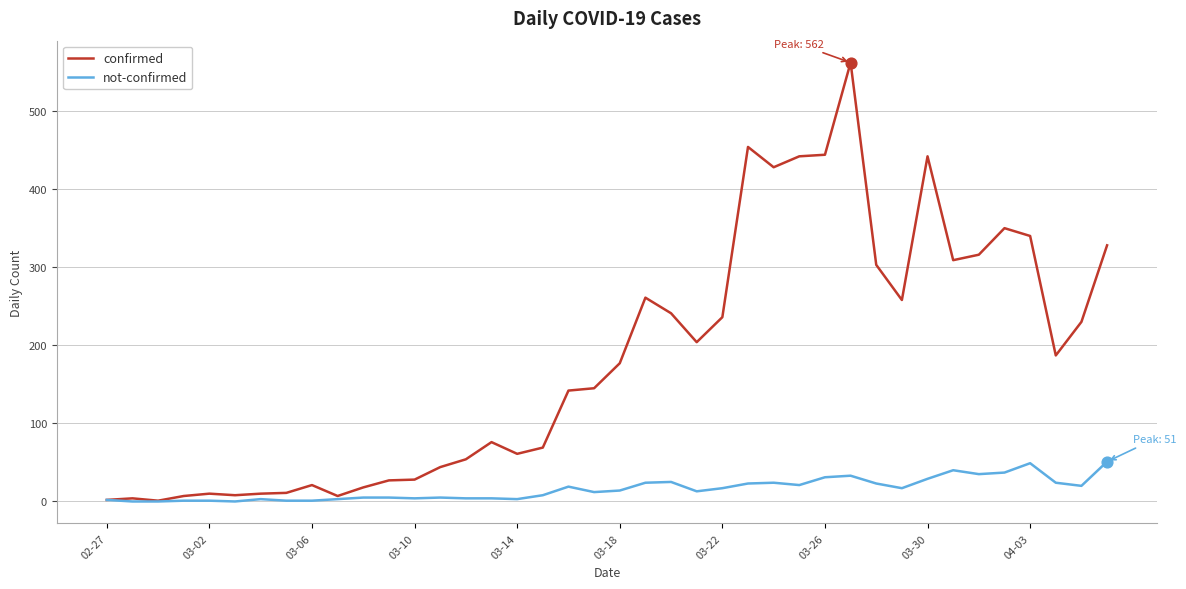

Which series has the largest total across all categories?

confirmed